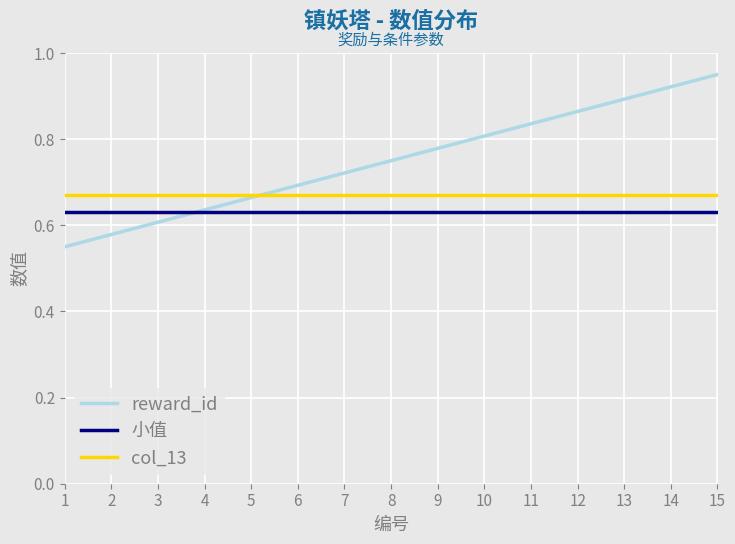

Which label corresponds to the smallest value in the chart?

1